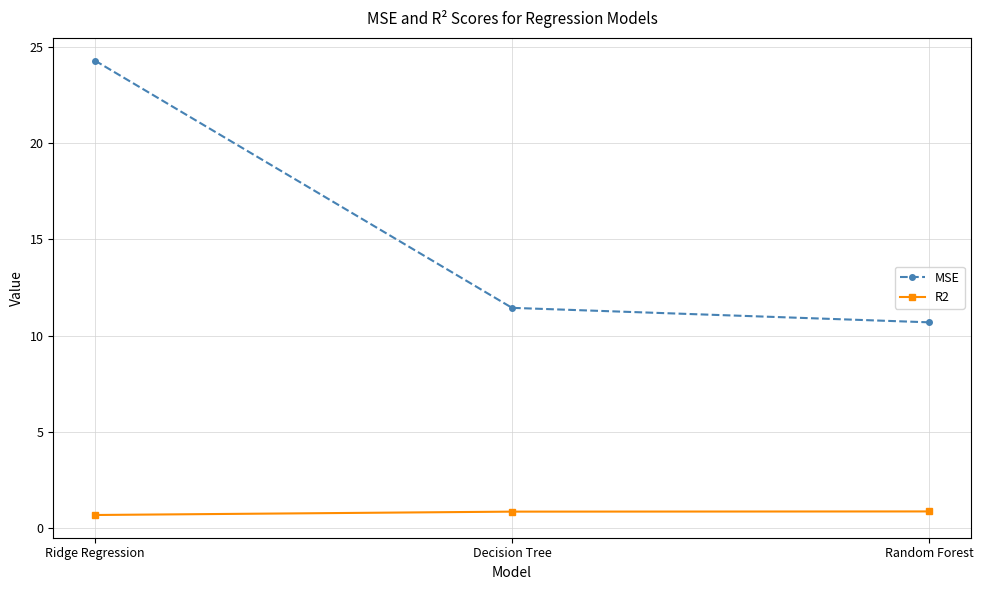

What is the difference between the MSE values at Decision Tree and Random Forest?

0.8